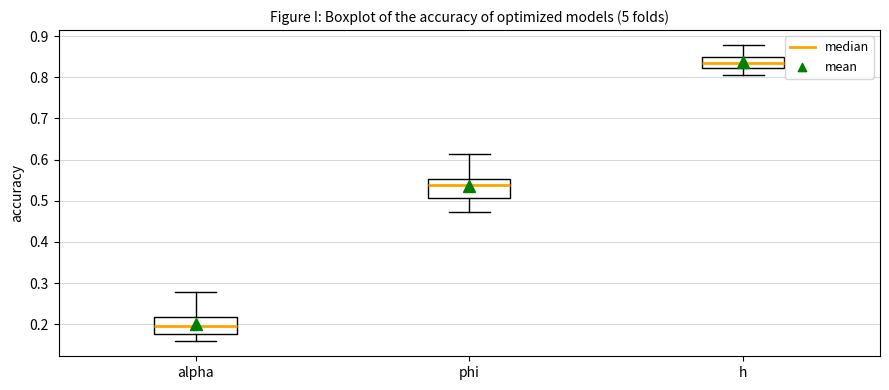

Which box has the highest median line?

h